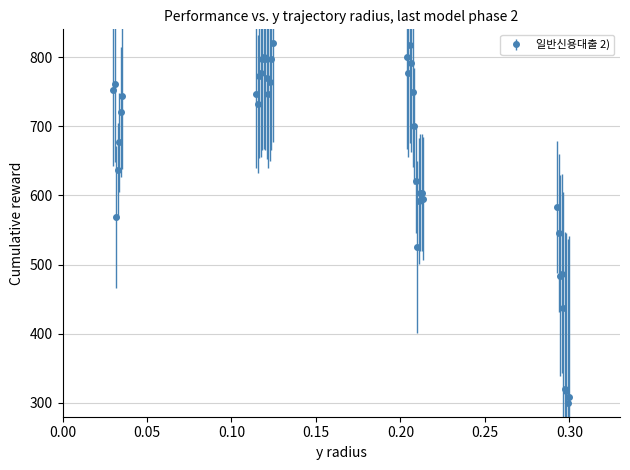

What is the difference between the maximum and minimum values?

520.0